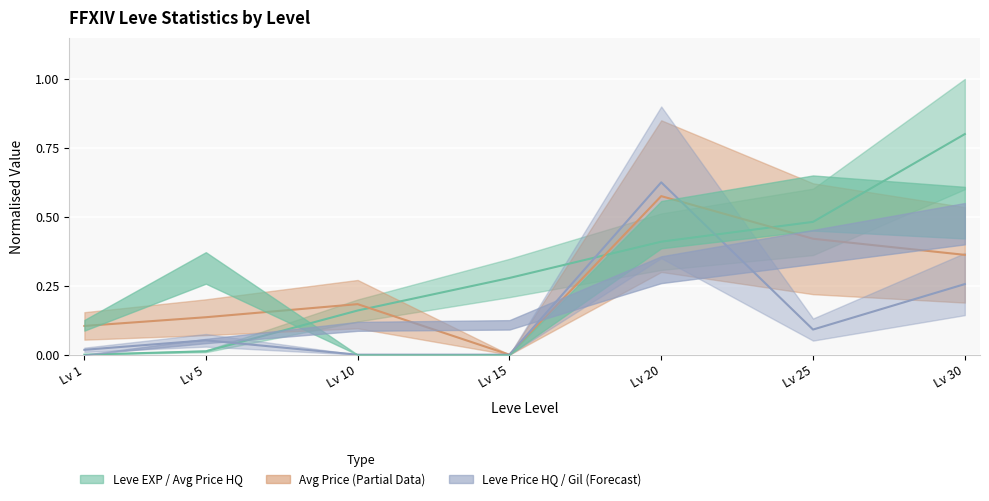

Reading right to left, transcribe all the data shown in this chart.

Leve EXP: 0.8	0.5	0.4	0.3	0.2	0.0	0.0
currentAveragePrice: 0.4	0.4	0.6	0.0	0.2	0.1	0.1
LevePriceHQ: 0.3	0.1	0.6	0.0	0.0	0.1	0.0